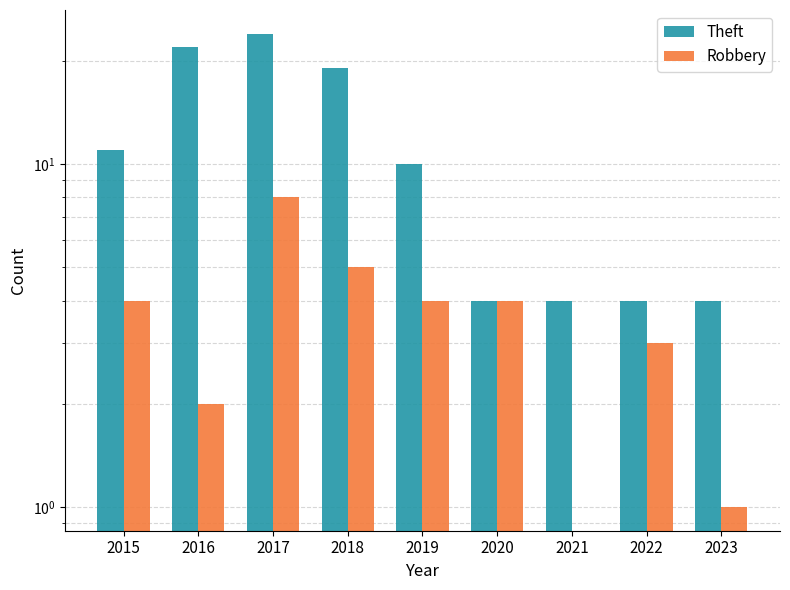

Is the value of Robbery at 2019 greater than the value of Theft at 2023?

No